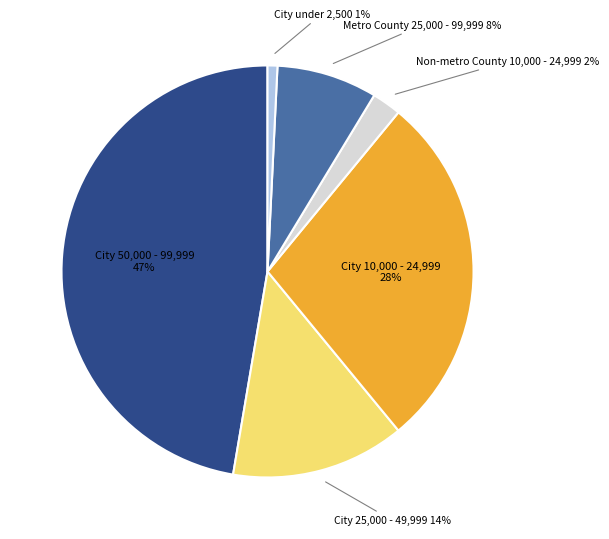

To the nearest percent, what is the average slice percentage?

17%